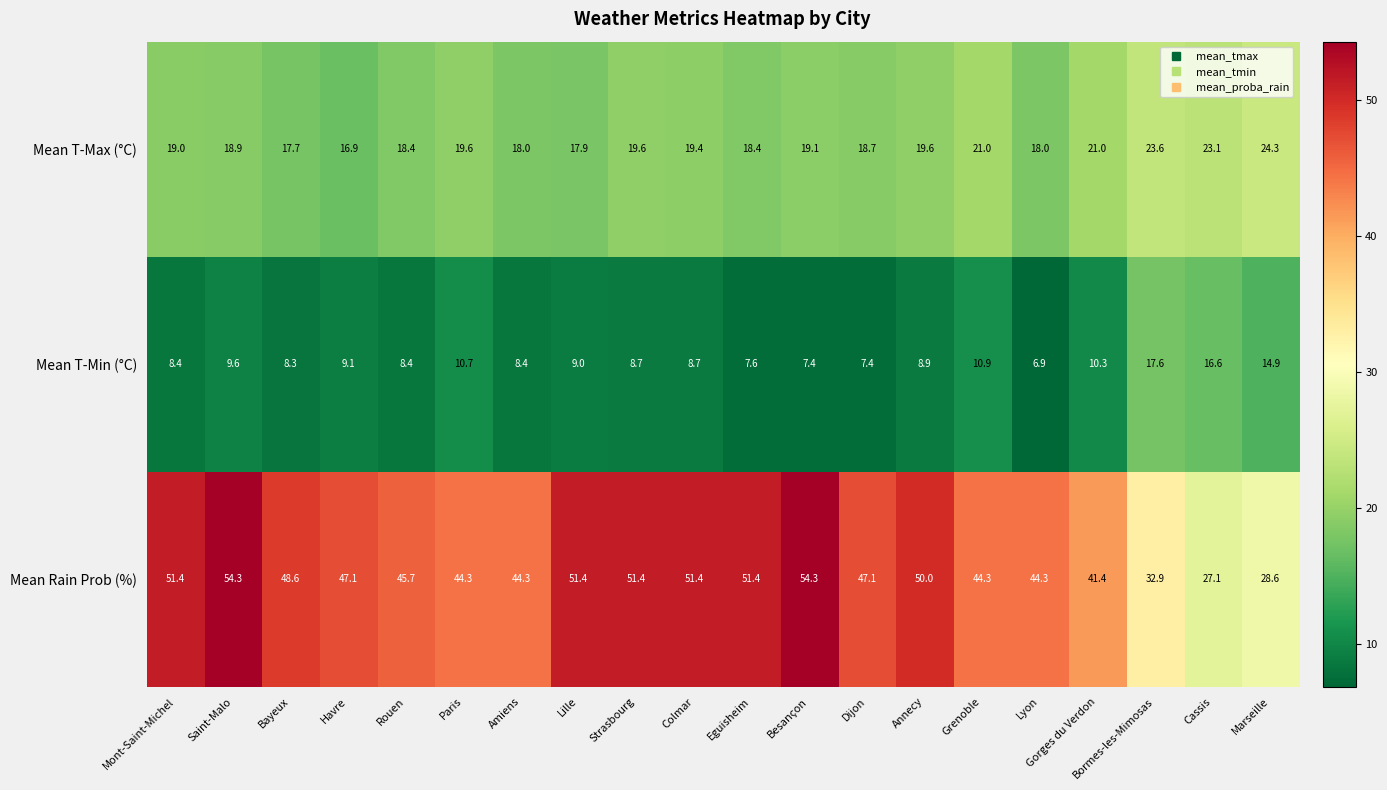

What value does the Mean T-Max (°C) series have at Amiens?

18.0